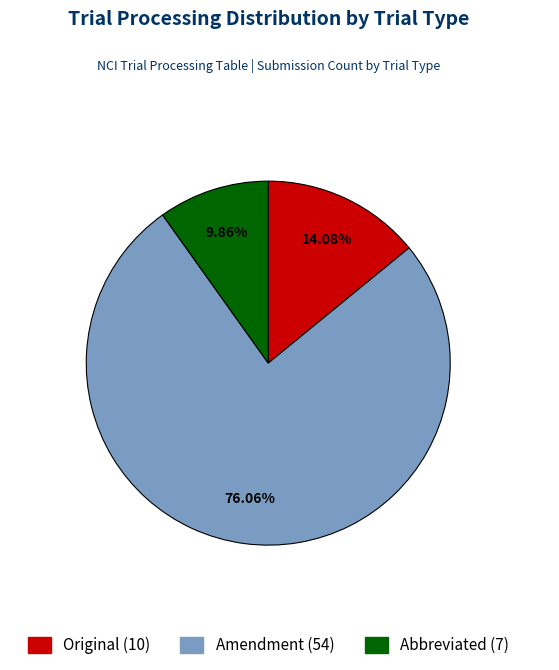

What percentage is the Amendment slice, to the nearest percent?

76%